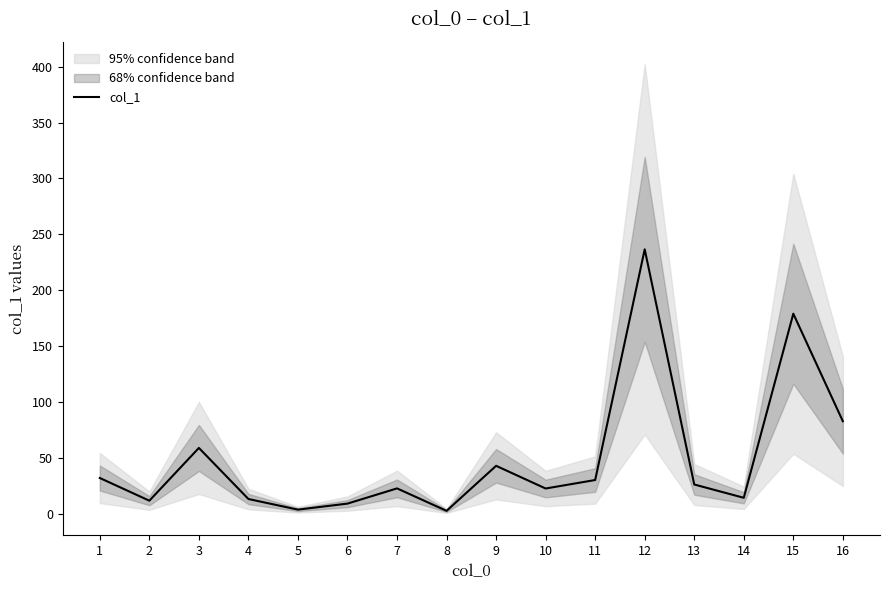

Reading right to left, list all the values displayed in this chart.

82.8	179.0	14.3	26.2	236.6	30.2	22.6	42.9	2.6	22.7	9.1	3.7	13.2	58.9	11.7	32.0